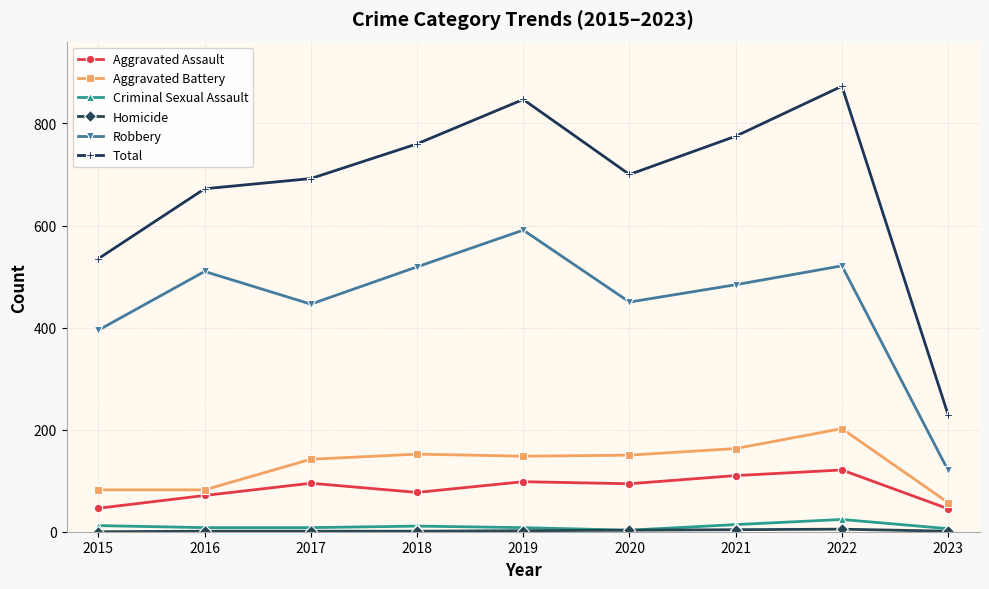

At which label does Aggravated Battery first exceed 148?

2018